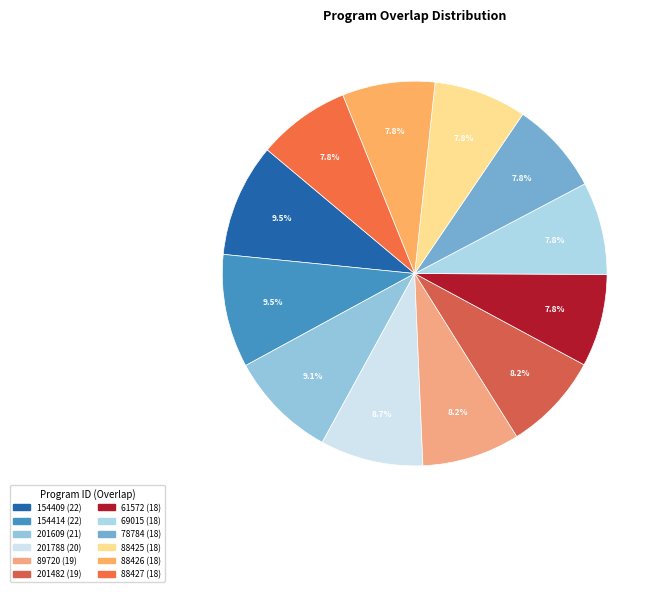

Which category has the smallest portion of the pie?

61572